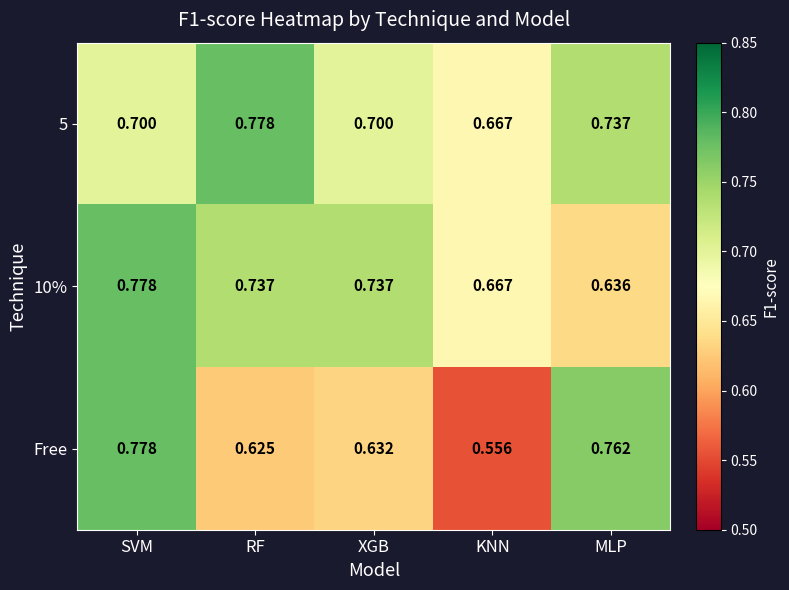

At which category is the sum across all series the highest?

SVM